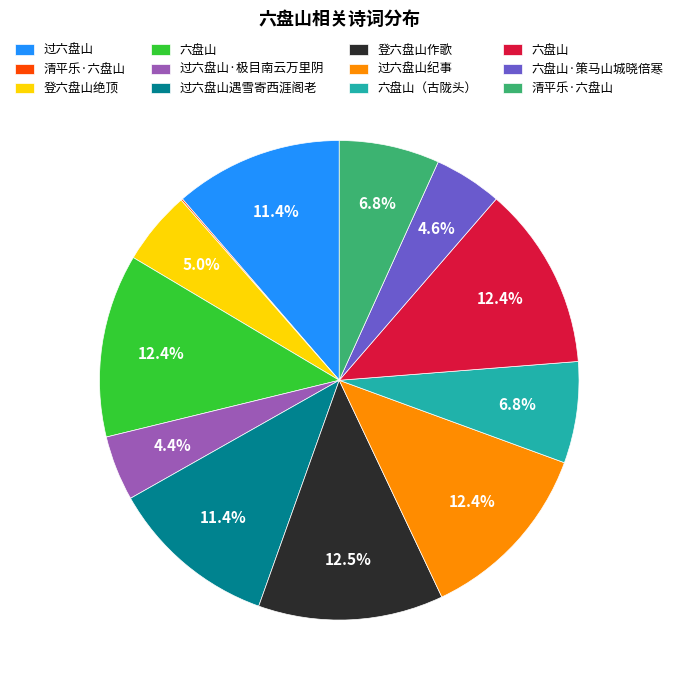

To the nearest percent, what is the difference between the largest and smallest slice percentages?

12%